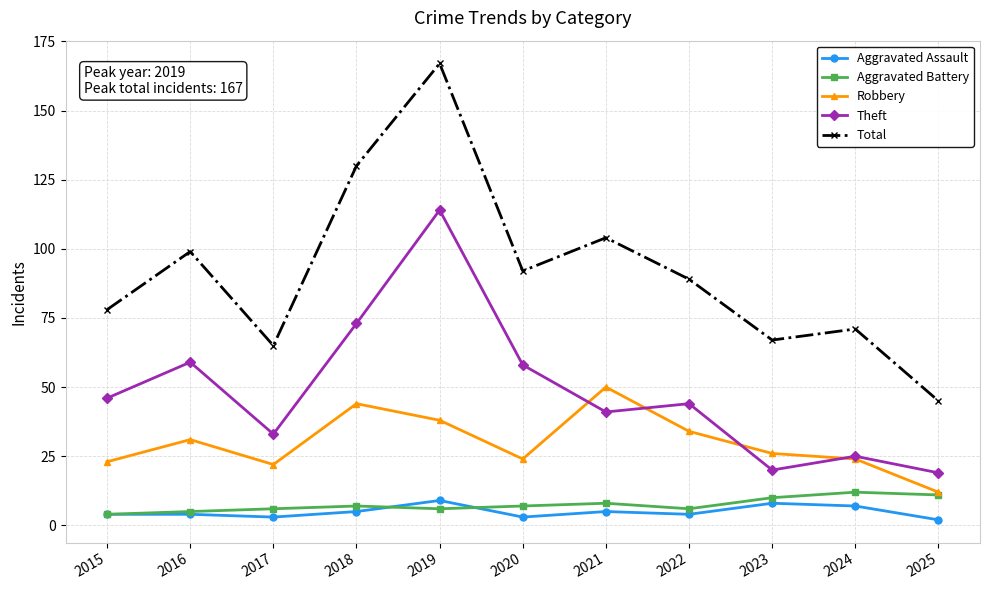

The value of Aggravated Assault at 2020 is 3. True or false?

True